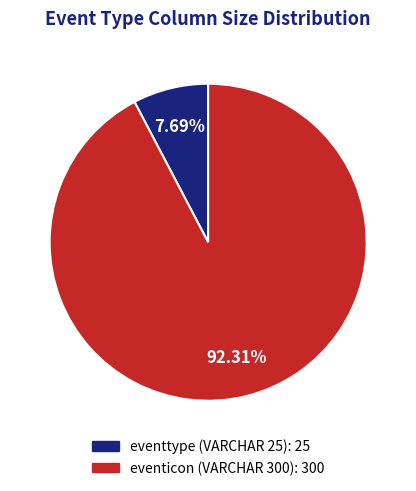

What is the smallest slice in the pie chart?

eventtype (VARCHAR 25)